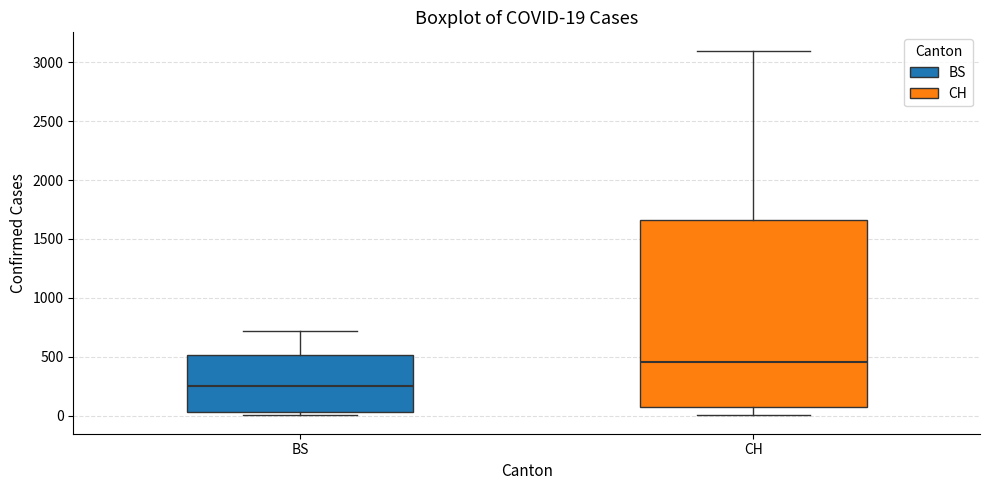

Which box's median line is the lowest?

BS